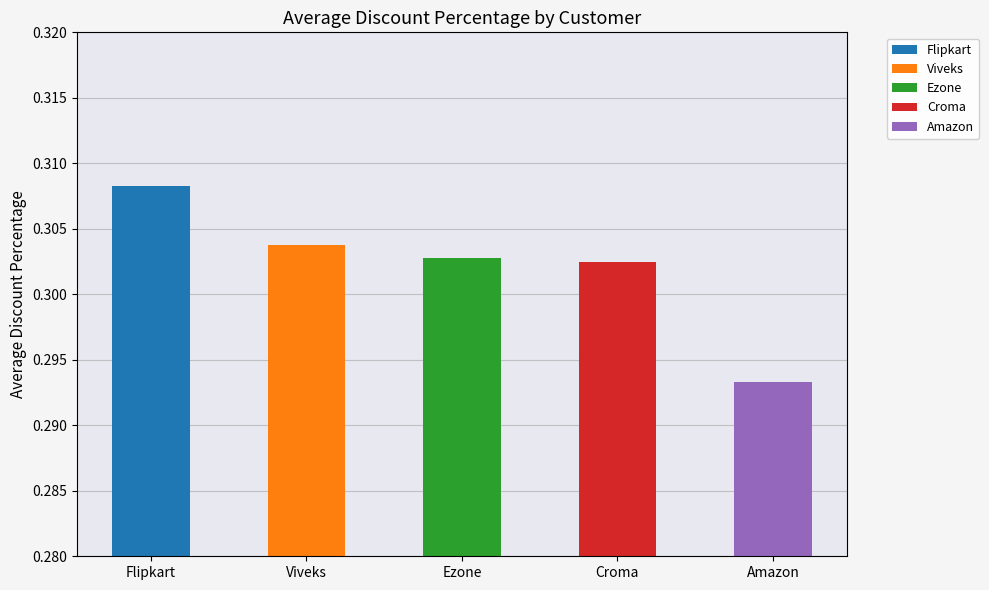

How many bars are there in total?

5